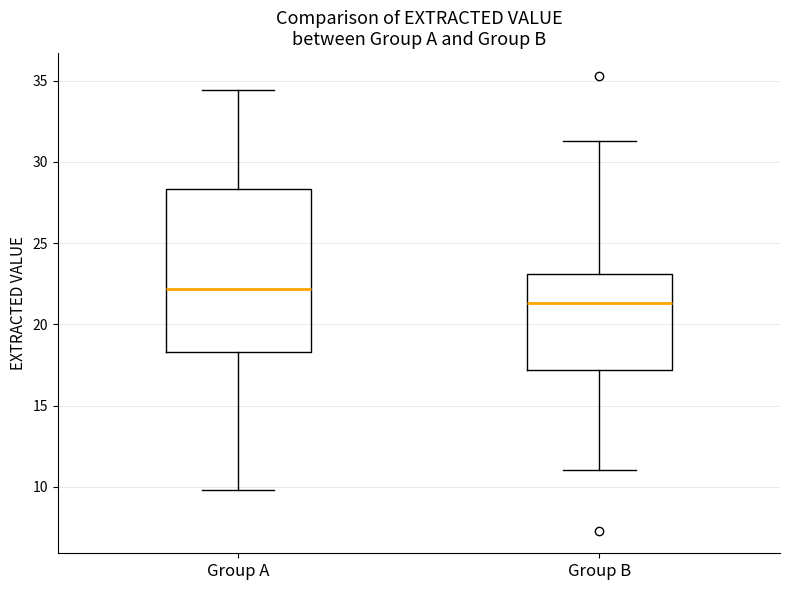

Reading left to right, transcribe this box plot: for each box, give where its median line is, the range the box spans, and where its two whiskers end, as read against the y-axis. The values are not printed on the chart, so give them approximately, as read against the axis.

Group A: median 22.0, box 18.5 to 28.5, whiskers 10.0 to 34.5
Group B: median 21.5, box 17.0 to 23.0, whiskers 11.0 to 31.5